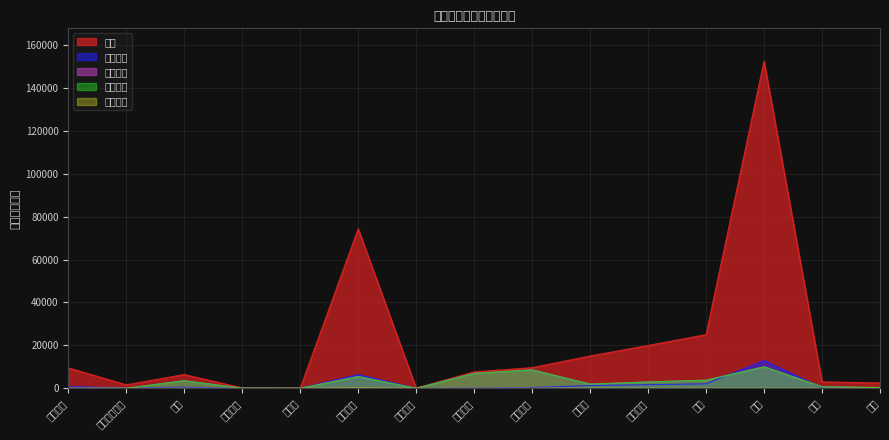

Reading left to right, list all the values displayed in this chart.

余额: 9500.0	1607.6	6411.8	155.9	37.6	74341.4	97.8	7653.0	9600.0	15039.7	19959.9	24987.1	152526.6	3000.0	2463.5
今年日均: 806.9	136.5	510.2	17.4	3.4	6353.9	8.3	238.5	349.9	1264.8	1688.9	2085.0	12923.8	221.9	198.0
当月累放: 0.0	0.0	3529.6	38.1	0.0	5464.2	0.0	6953.0	8600.0	1944.7	2953.9	3766.8	10007.7	737.8	337.0
当年累放: 0.0	0.0	3529.6	38.1	0.0	5464.2	0.0	6953.0	8600.0	1944.7	2953.9	3766.8	10007.7	737.8	337.0
当月新增: 0.0	0.0	0.0	0.0	0.0	109.0	0.0	42.0	11.0	9.0	1.0	4.0	4.0	0.0	6.0